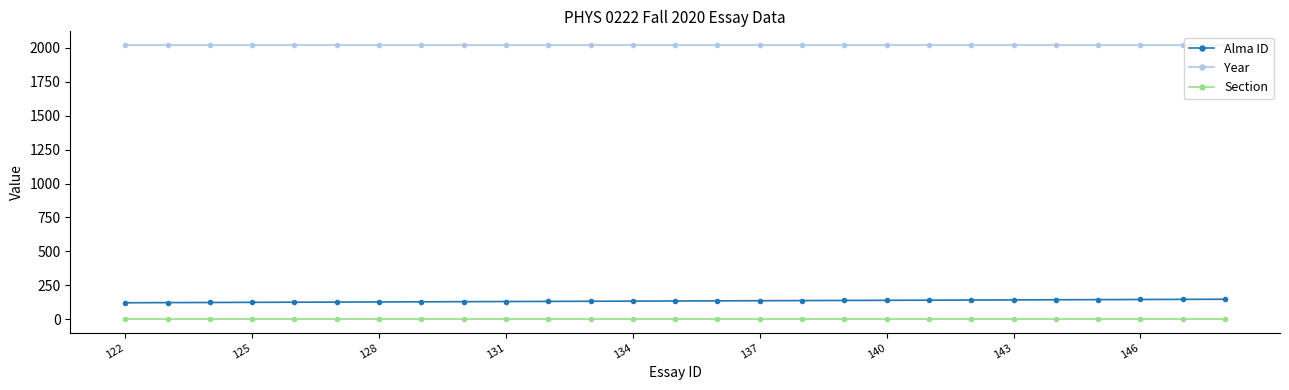

What are all the series names shown in the legend?

Alma ID, Year, Section